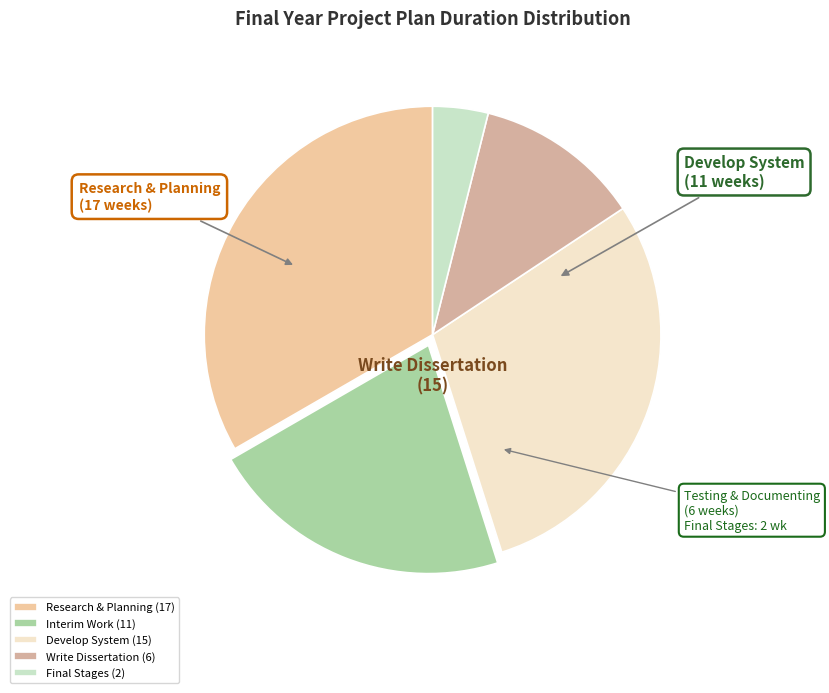

Is there any slice that represents more than half of the pie?

No